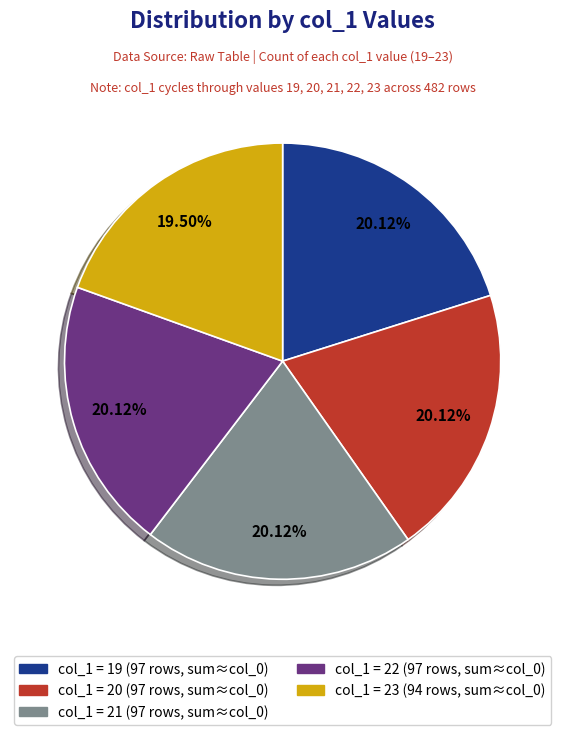

Is there a majority slice in this chart?

No